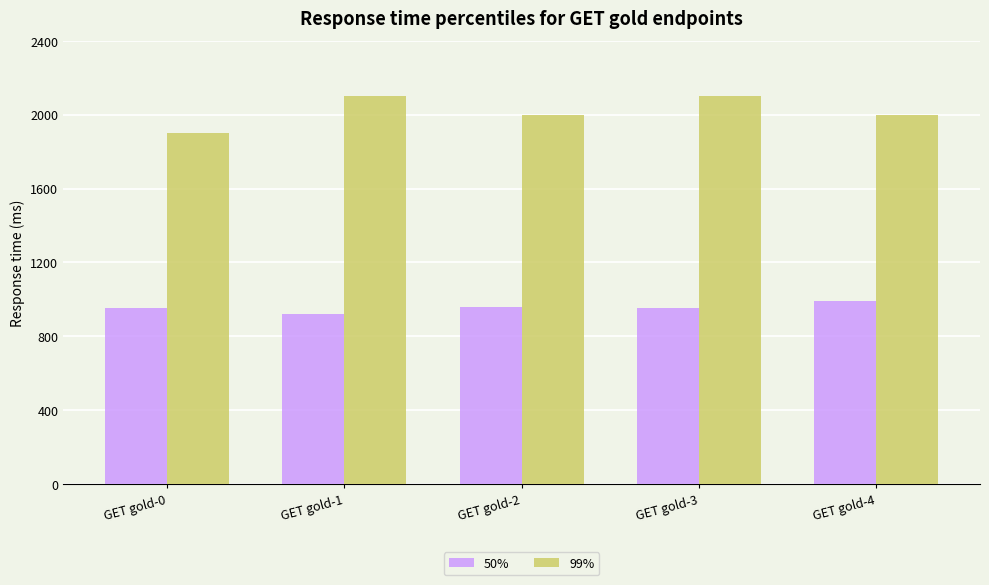

Reading left to right, extract all data points from this chart.

50%: GET gold-0=950	GET gold-1=920	GET gold-2=960	GET gold-3=950	GET gold-4=990
99%: GET gold-0=1900	GET gold-1=2100	GET gold-2=2000	GET gold-3=2100	GET gold-4=2000